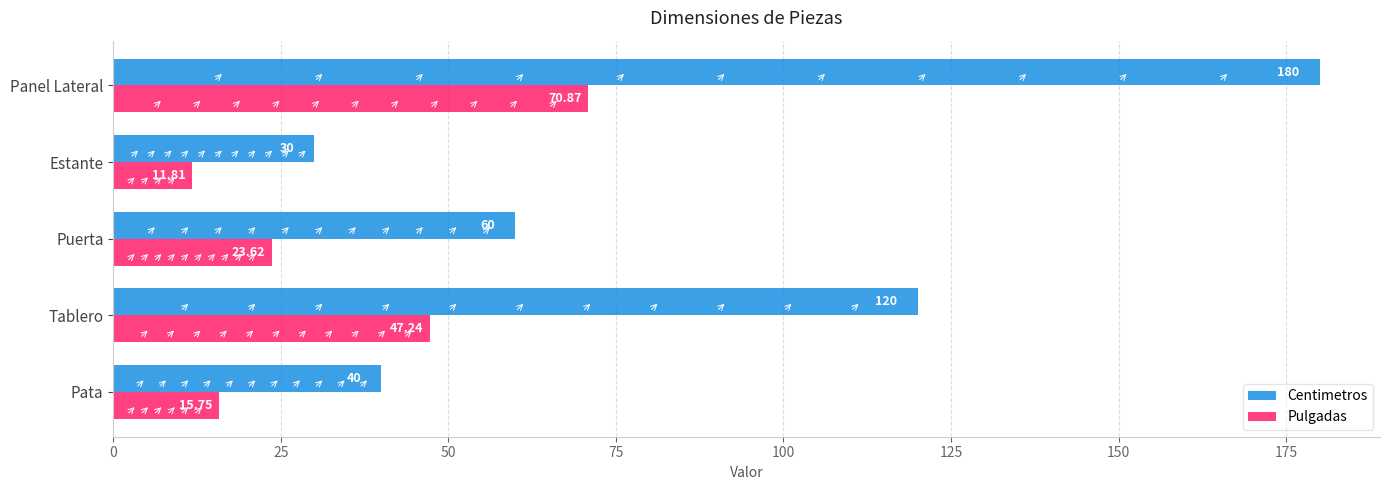

What is the smallest value displayed?

11.8